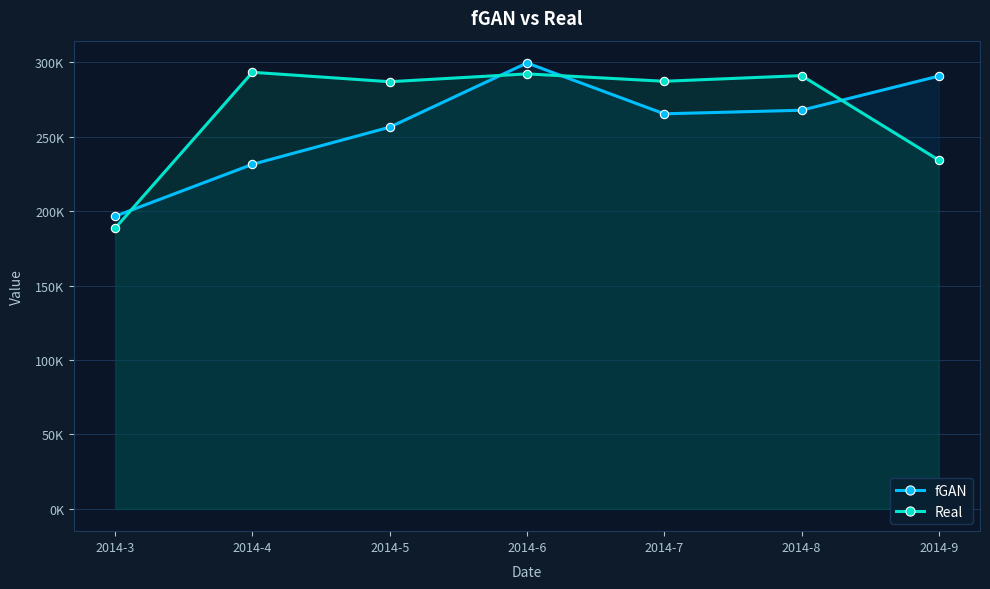

What is the sum of all Real values?

1874404.9